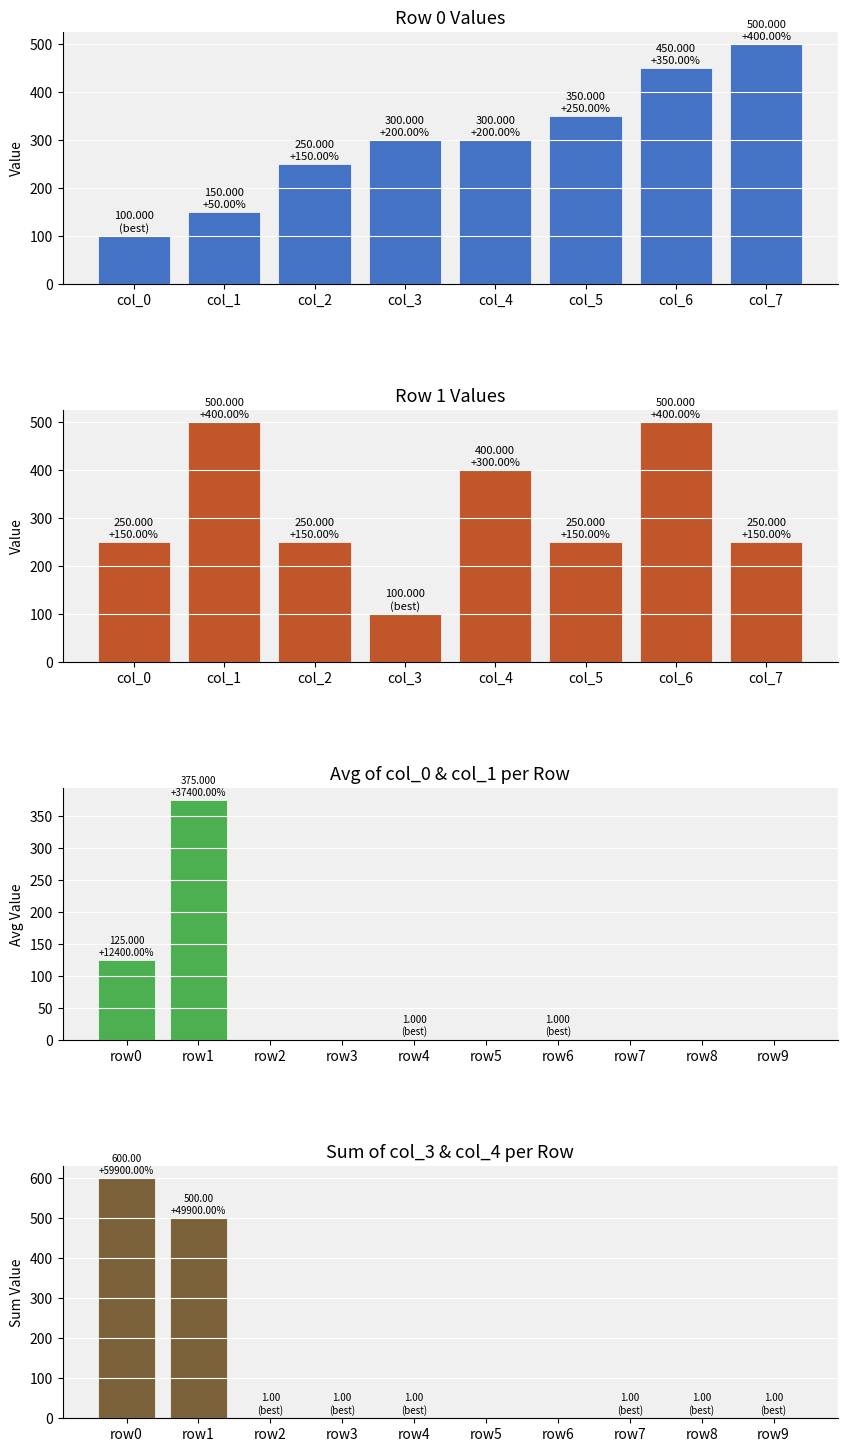

Is it true that sum col_3+col_4 equals 0 at row6?

True